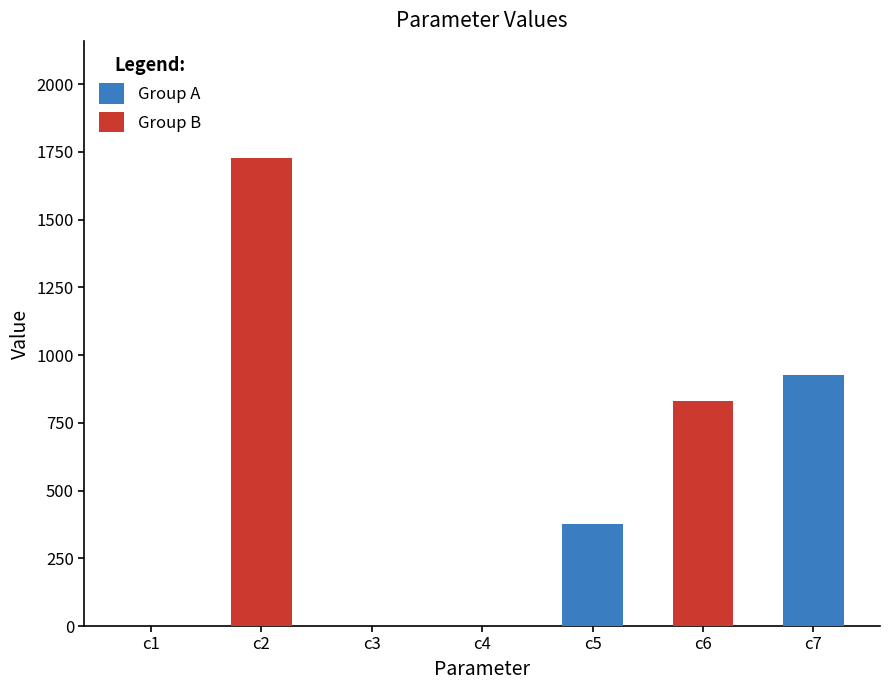

List the labels in order of value, largest first.

c2, c7, c6, c5, c1, c4, c3